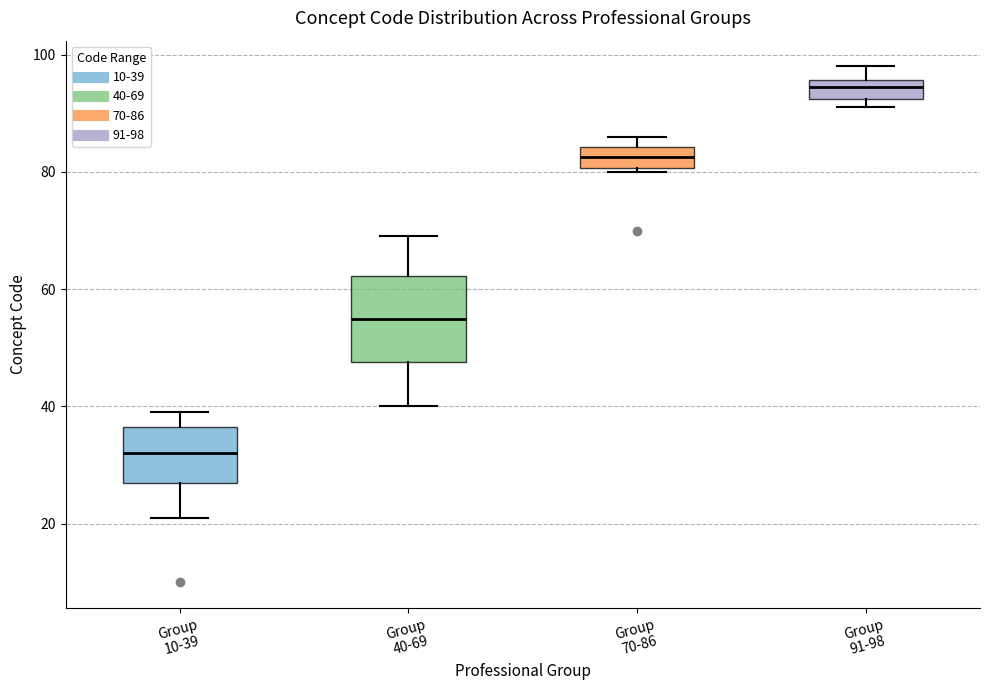

Where does the median line of the box for Group 91-98 sit on the y-axis? The values are not printed on the chart, so give them approximately, as read against the axis.

94